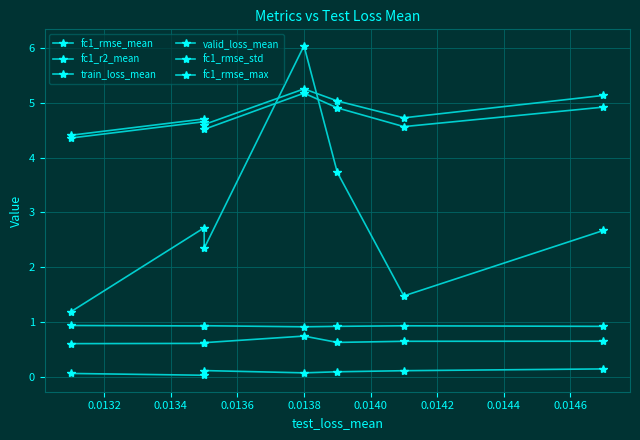

What is the highest value of the fc1_rmse_max series?

5.3